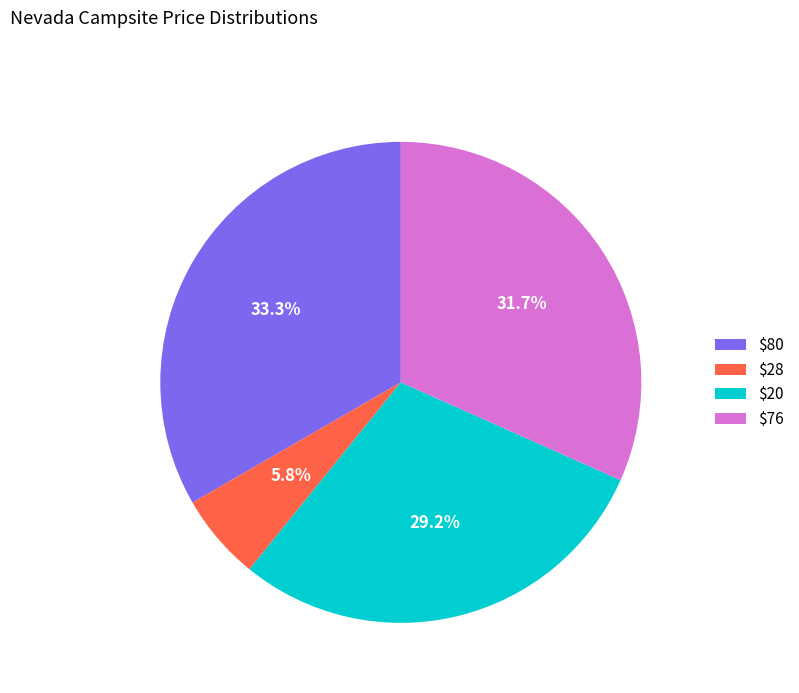

What percentage is NOT represented by $20?

70.8%